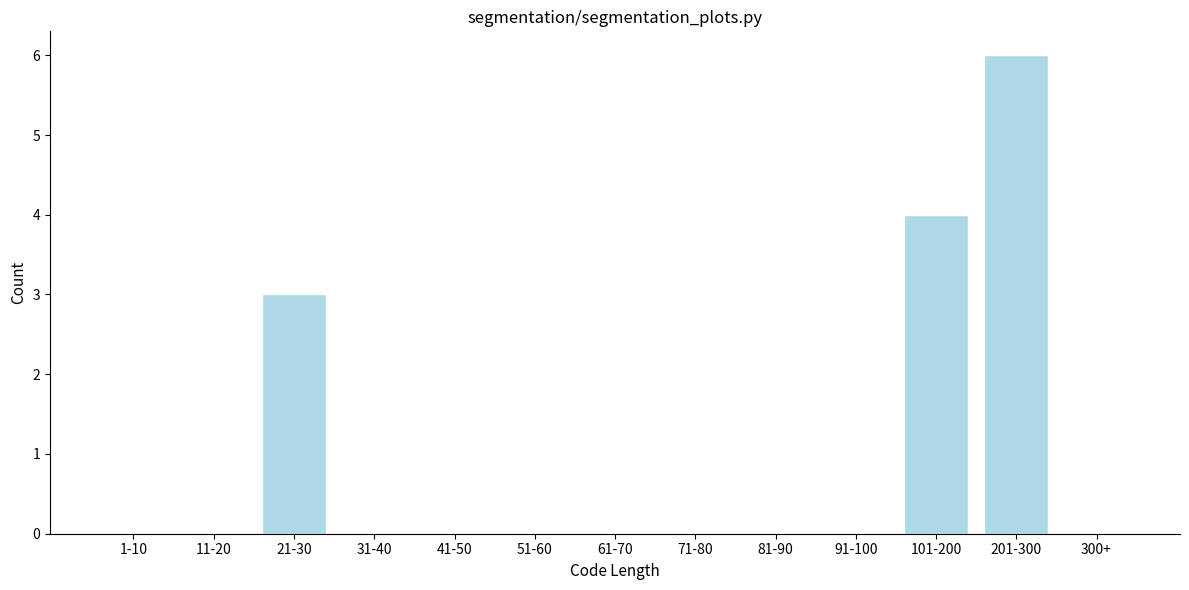

Reading left to right, extract all data points from this chart.

1-10=0	11-20=0	21-30=3	31-40=0	41-50=0	51-60=0	61-70=0	71-80=0	81-90=0	91-100=0	101-200=4	201-300=6	300+=0